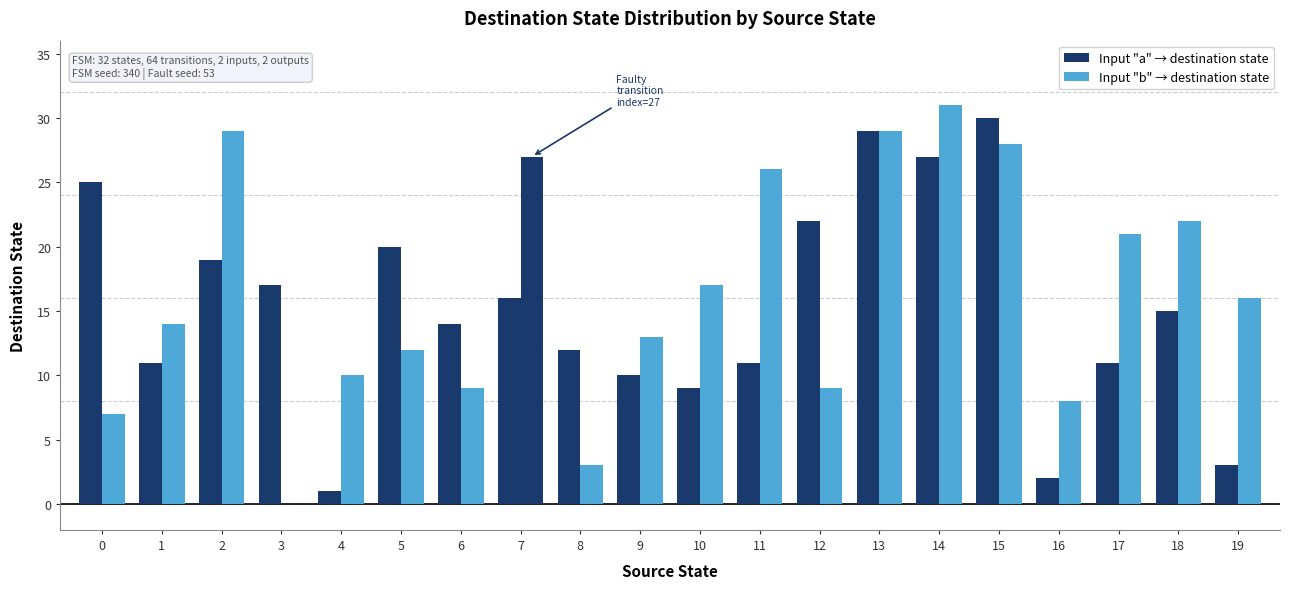

Read the Input "b" → destination state value at 13.

29